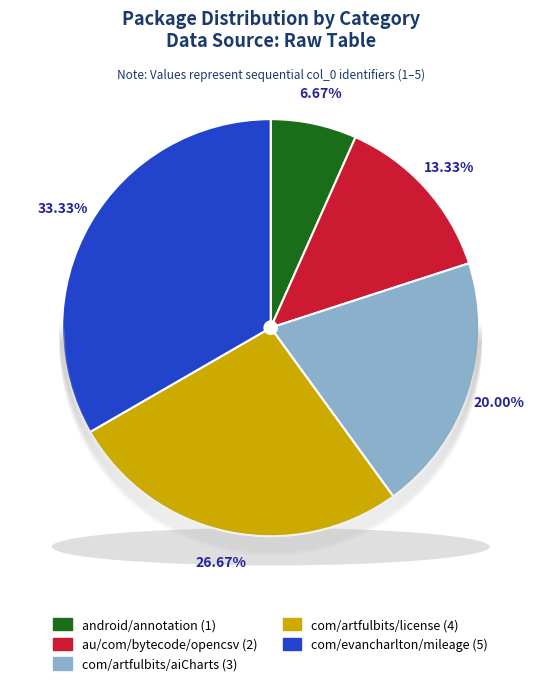

What is the smallest slice in the pie chart?

android/annotation